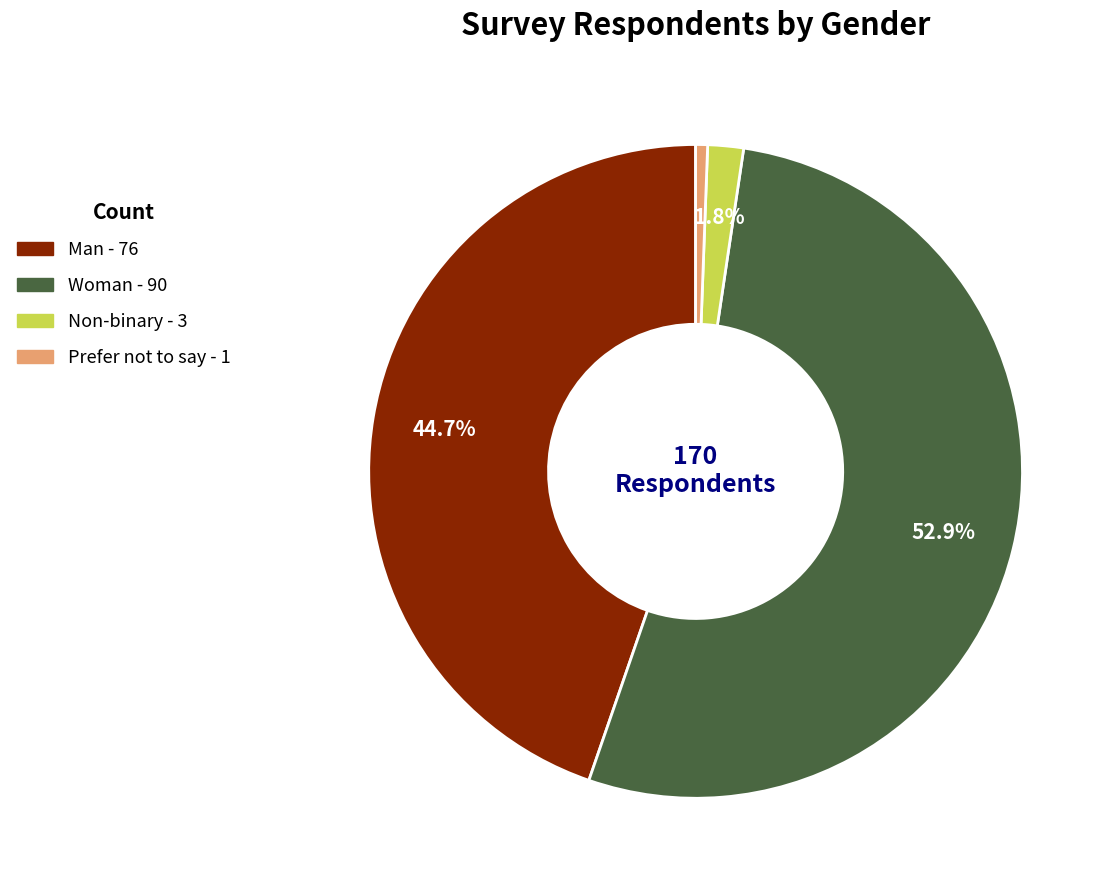

Combined, do Prefer not to say and Man account for over 50%?

No